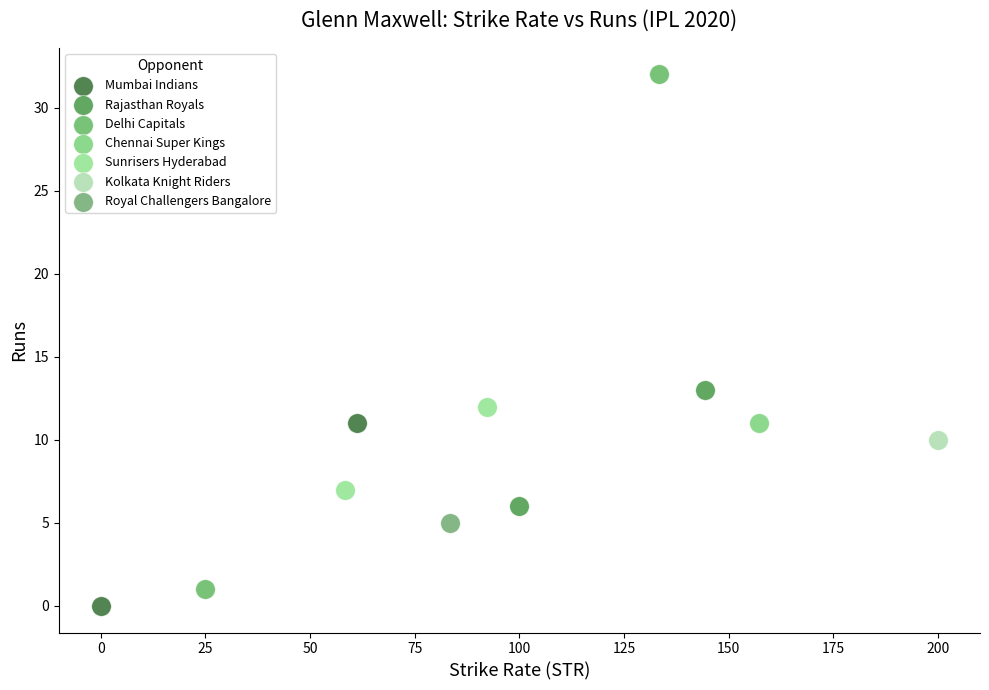

What are all the series names shown in the legend?

Mumbai Indians, Rajasthan Royals, Delhi Capitals, Chennai Super Kings, Sunrisers Hyderabad, Kolkata Knight Riders, Royal Challengers Bangalore